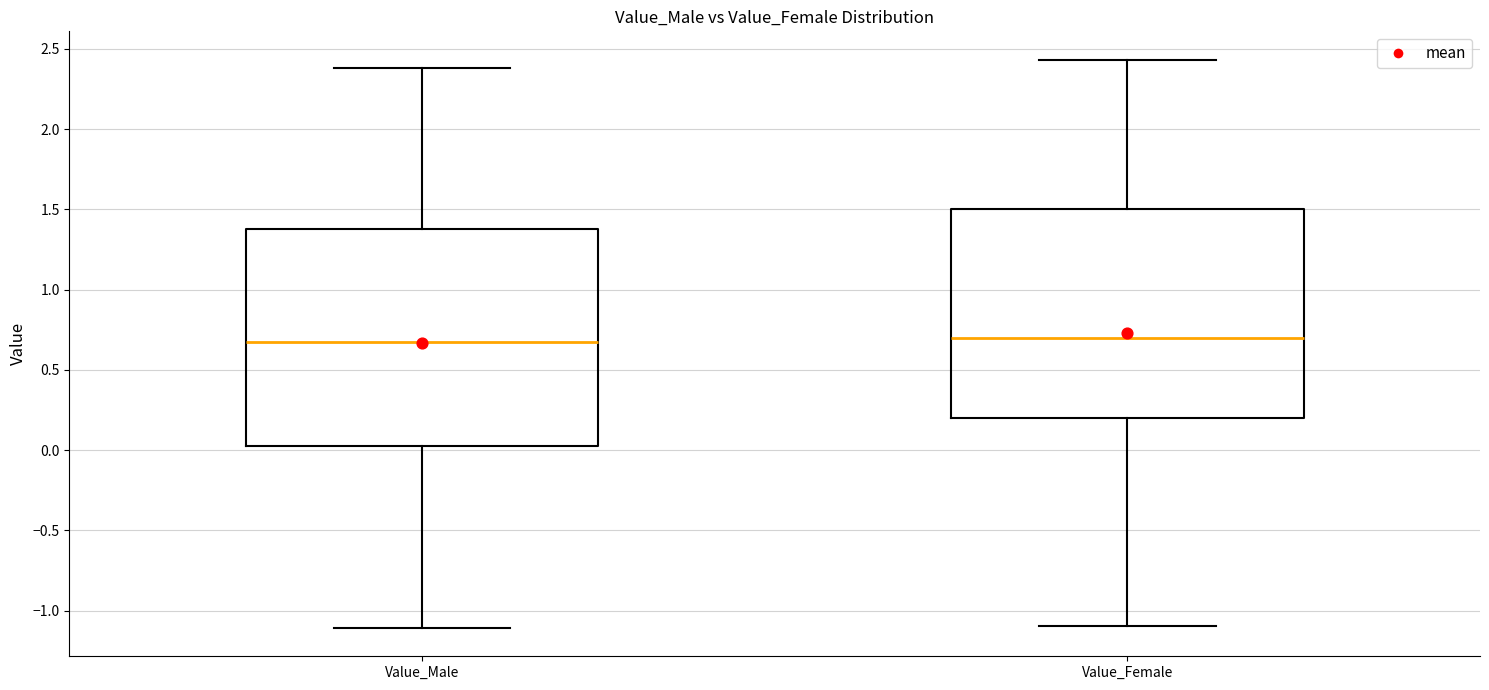

Reading left to right, read every box against the y-axis: the position of its median line, the range the box covers, and the ends of its whiskers. The values are not printed on the chart, so give them approximately, as read against the axis.

Value_Male: median 0.70, box 0.05 to 1.40, whiskers -1.10 to 2.40
Value_Female: median 0.70, box 0.20 to 1.50, whiskers -1.10 to 2.45